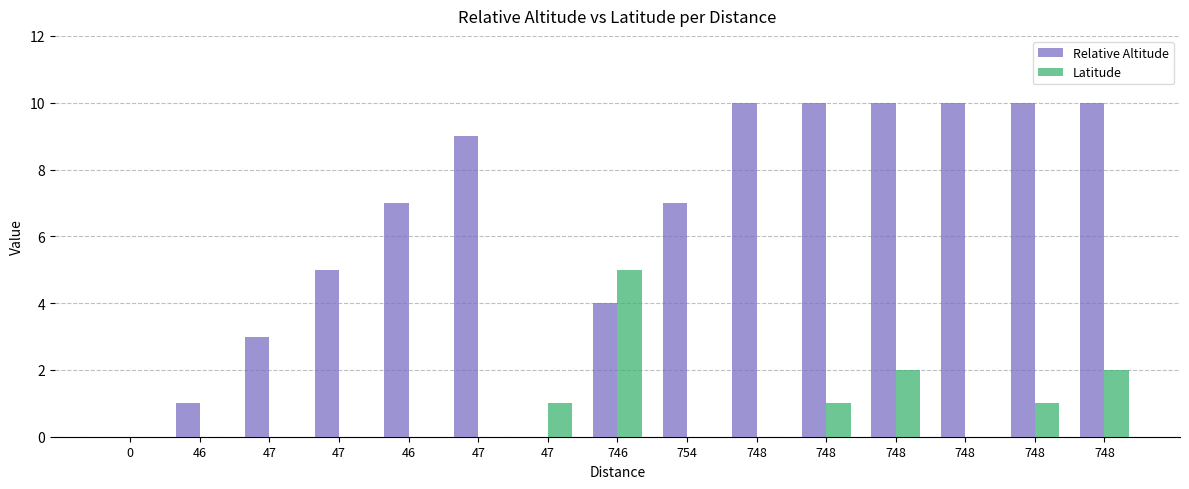

Count the Latitude values in the range 0 to 1.

12